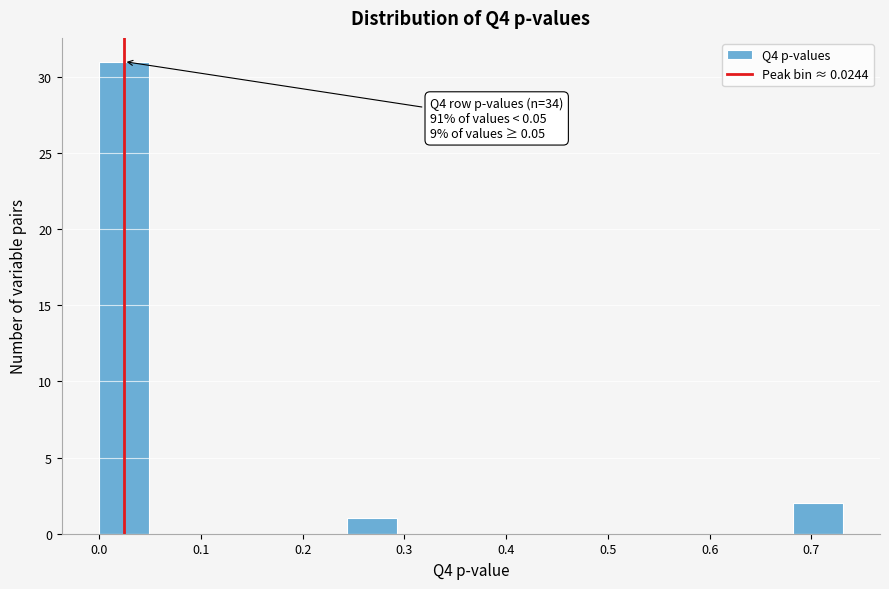

Over which range of the x-axis is the bar tallest?

0.00 to 0.05